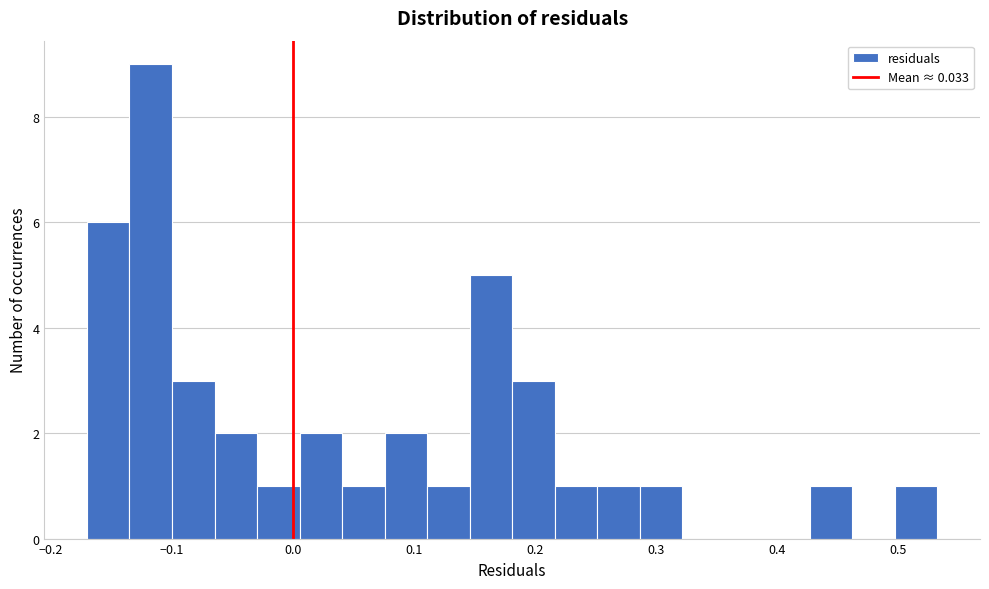

Read against the x-axis, roughly where is the centre of the tallest bar?

-0.12